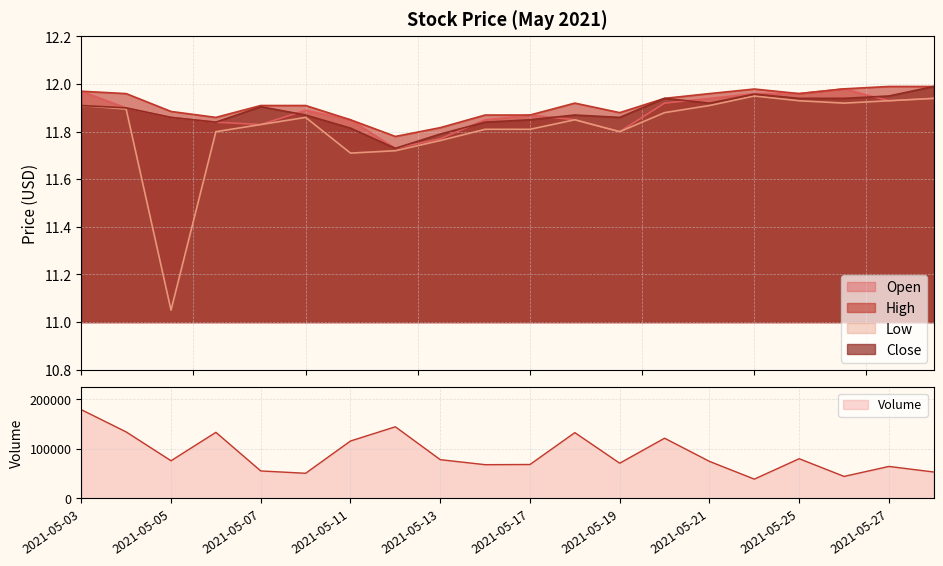

How many distinct data groups are displayed?

5